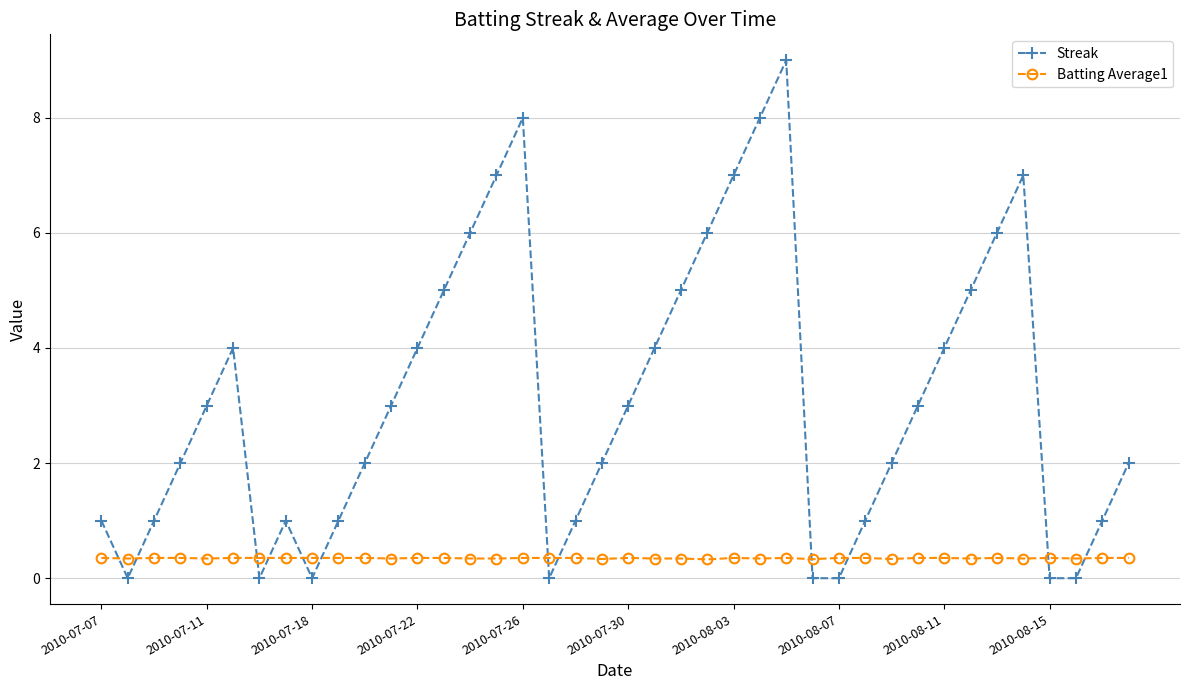

What is the value of the Batting Average1 point at the 30th from the left?

0.4